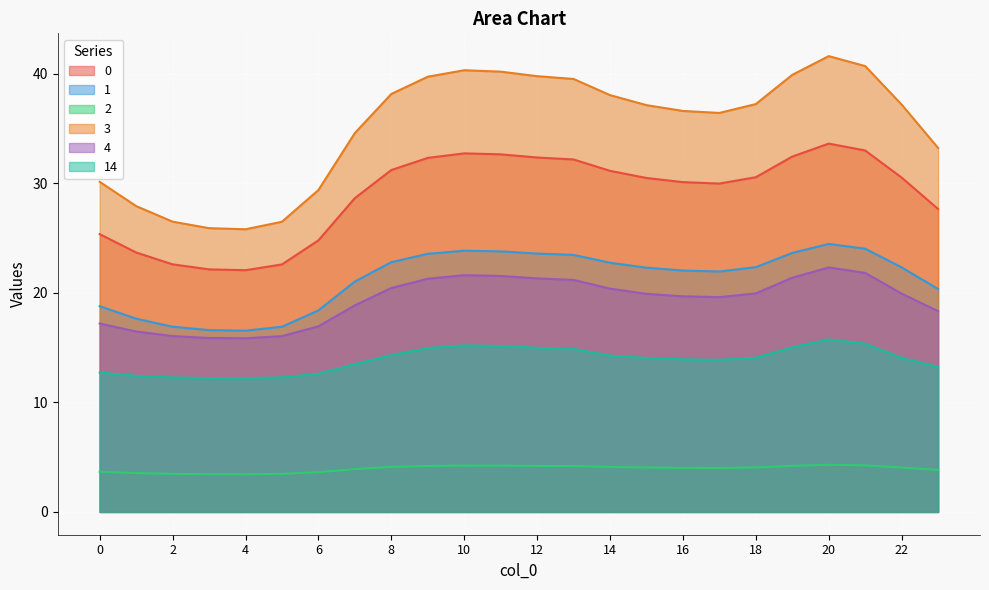

At which label is 1 closest to 20?

23